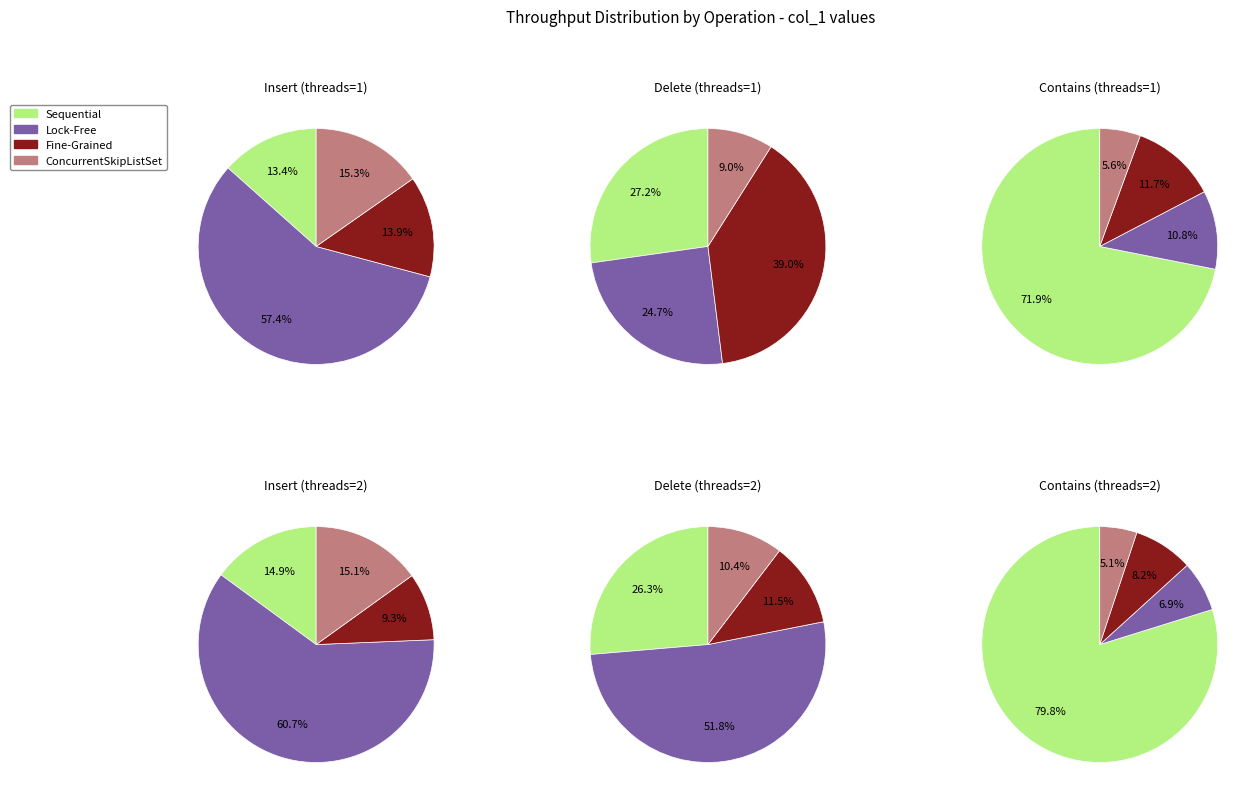

Combined, what portion of the pie is Insert and Contains?

77.8%